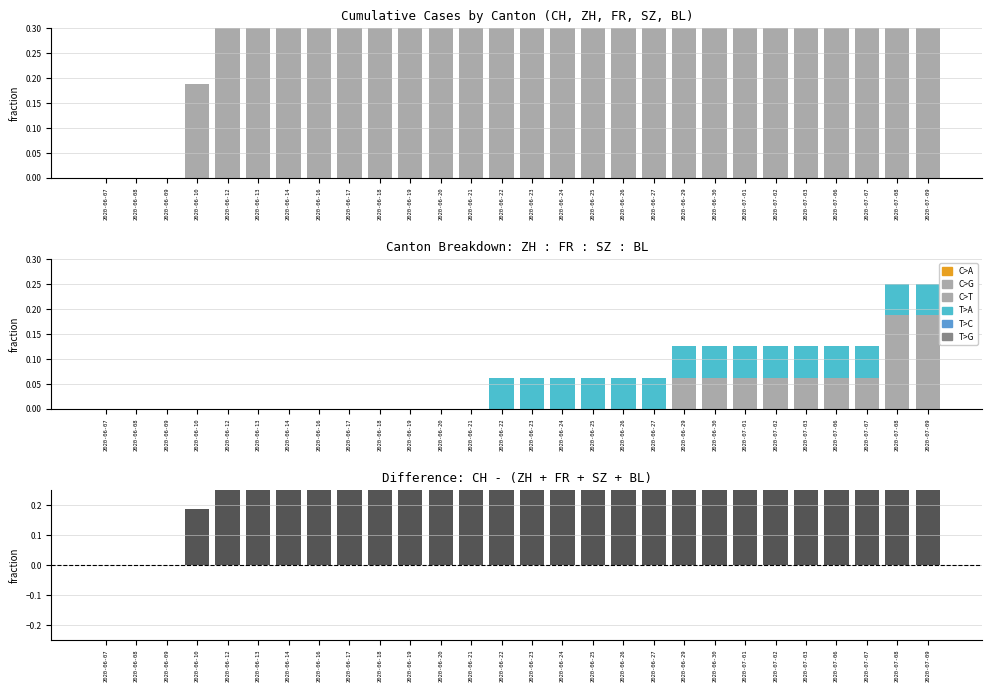

Rank the categories by FR value from highest to lowest.

2020-06-22, 2020-06-23, 2020-06-24, 2020-06-25, 2020-06-26, 2020-06-27, 2020-06-29, 2020-06-30, 2020-07-01, 2020-07-02, 2020-07-03, 2020-07-06, 2020-07-07, 2020-07-08, 2020-07-09, 2020-06-07, 2020-06-08, 2020-06-09, 2020-06-10, 2020-06-12, 2020-06-13, 2020-06-14, 2020-06-16, 2020-06-17, 2020-06-18, 2020-06-19, 2020-06-20, 2020-06-21